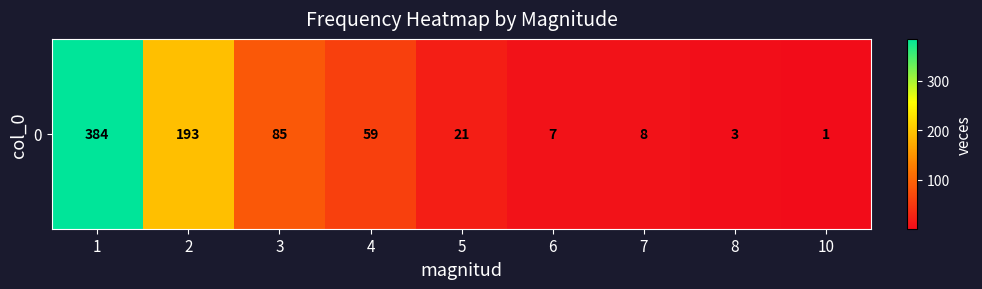

Reading left to right, transcribe all the data shown in this chart.

384	193	85	59	21	7	8	3	1